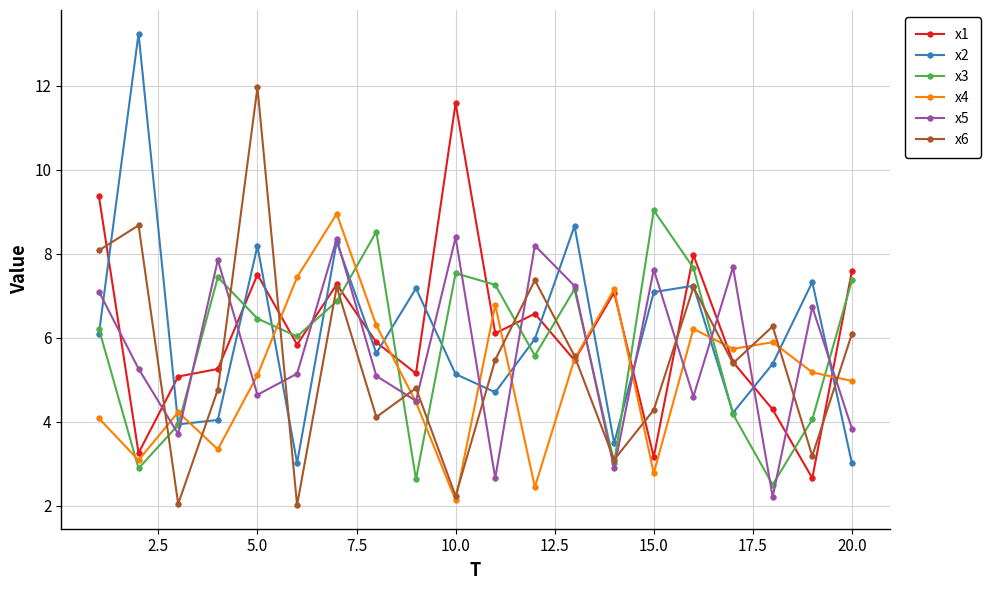

True or false: x4 and x2 cross at least once.

True